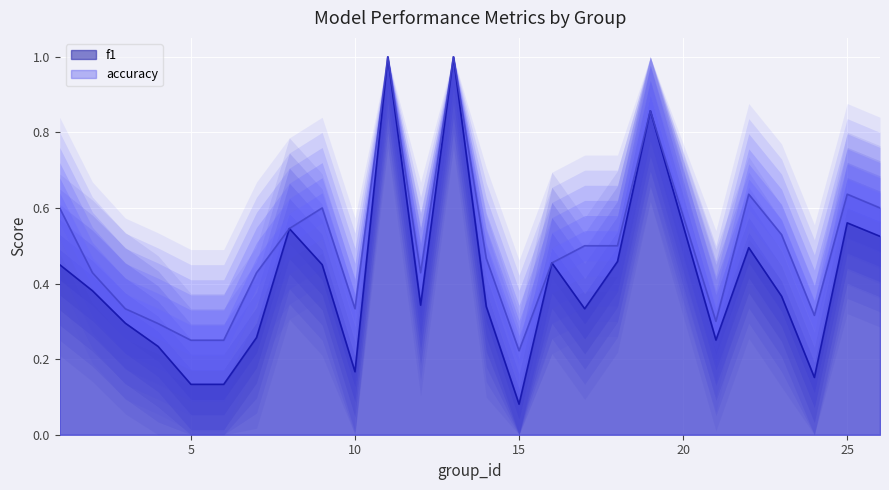

How many lines are shown in the chart?

2